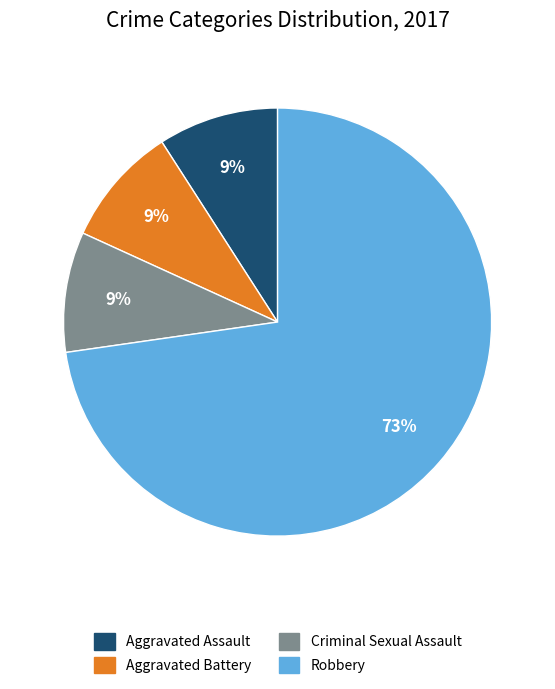

To the nearest percent, what is the average slice percentage?

25%